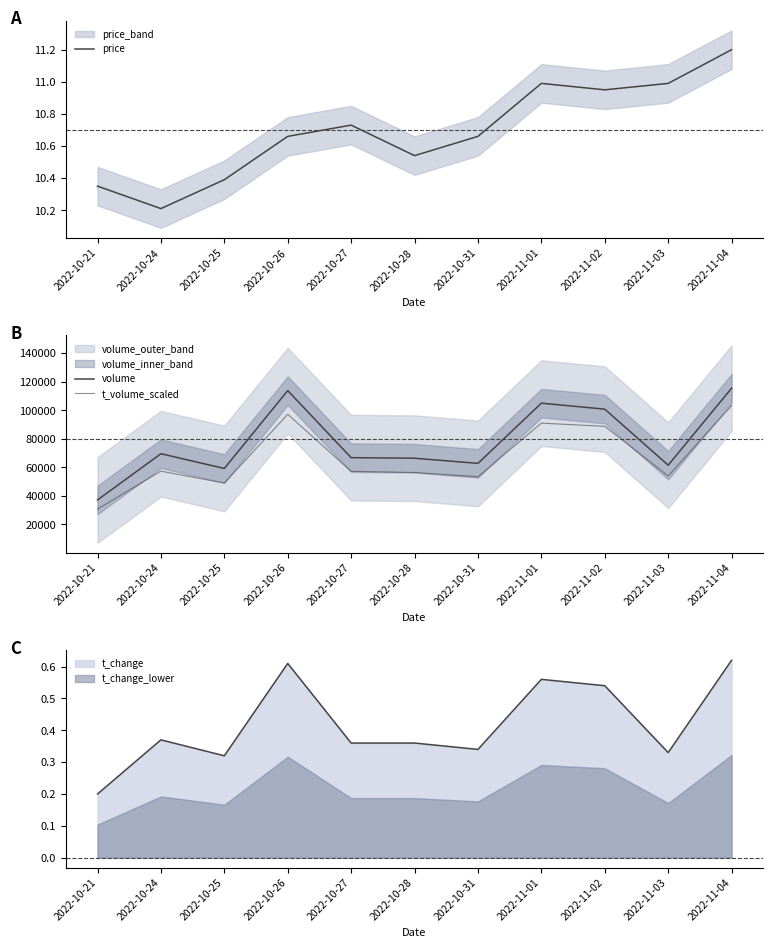

Is it true that price equals 10.4 at 2022-10-25?

True